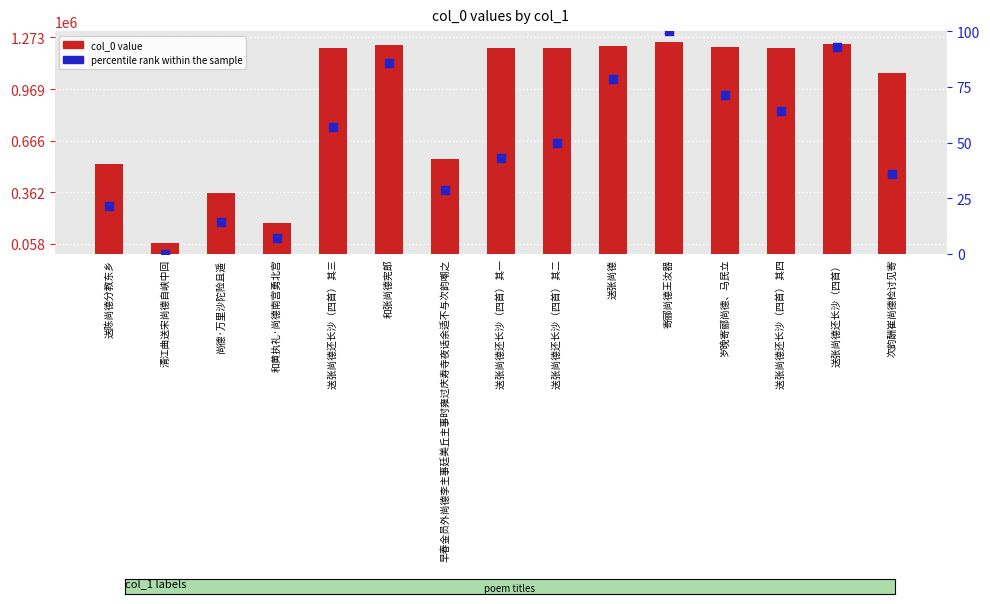

Which series contains the lowest Y value?

percentile rank within the sample